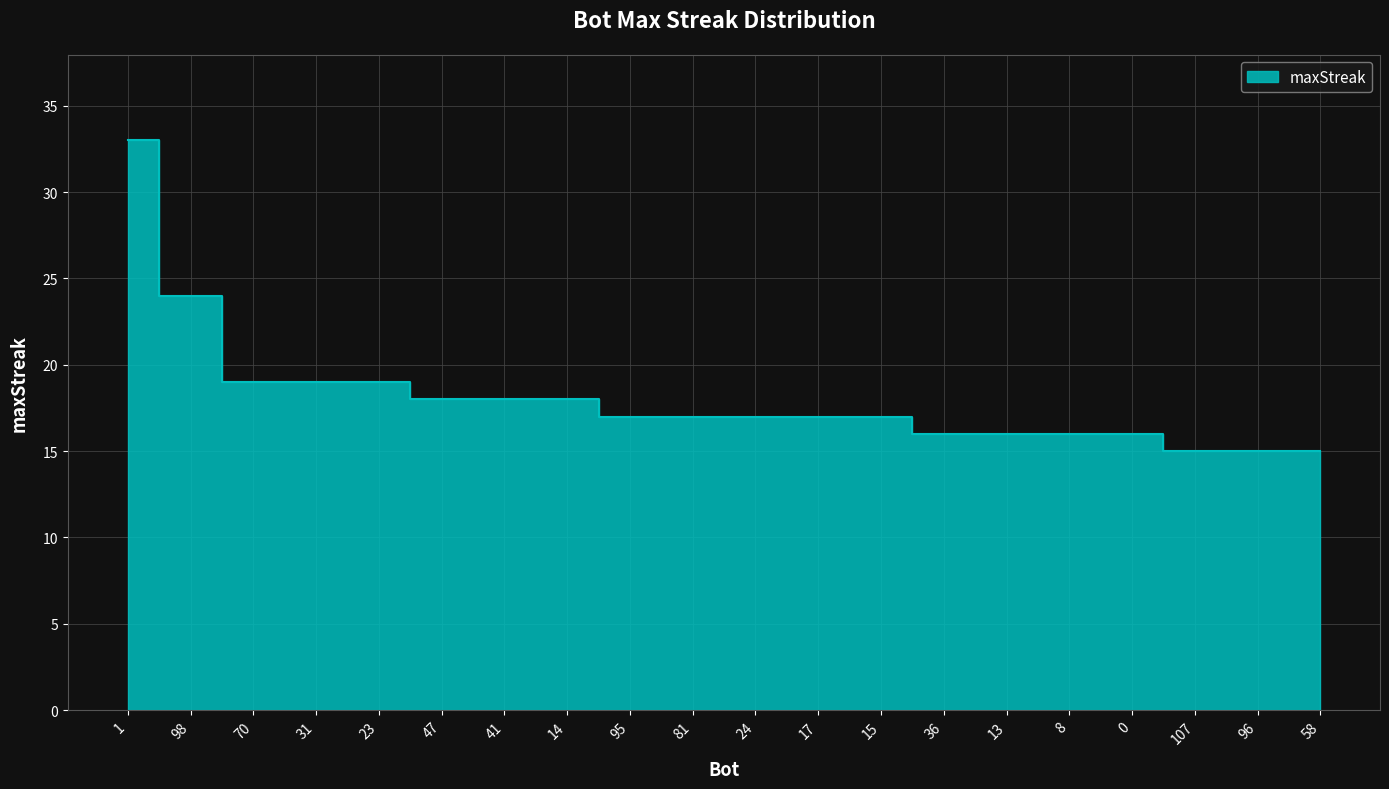

True or false: the data shows 4 at 14.

False